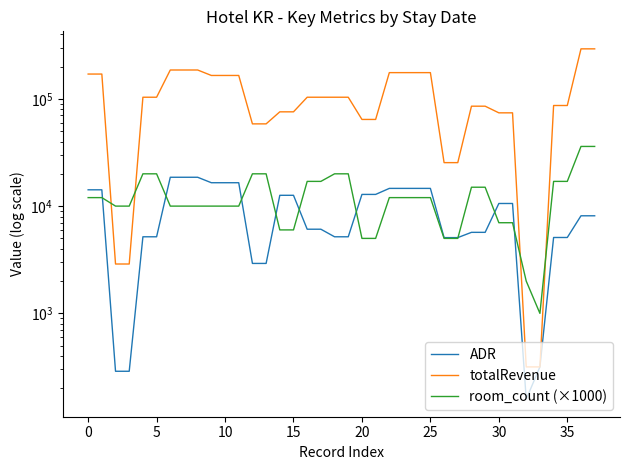

What is the difference between the room_count (×1000) values at 23 and 14?

6000.0